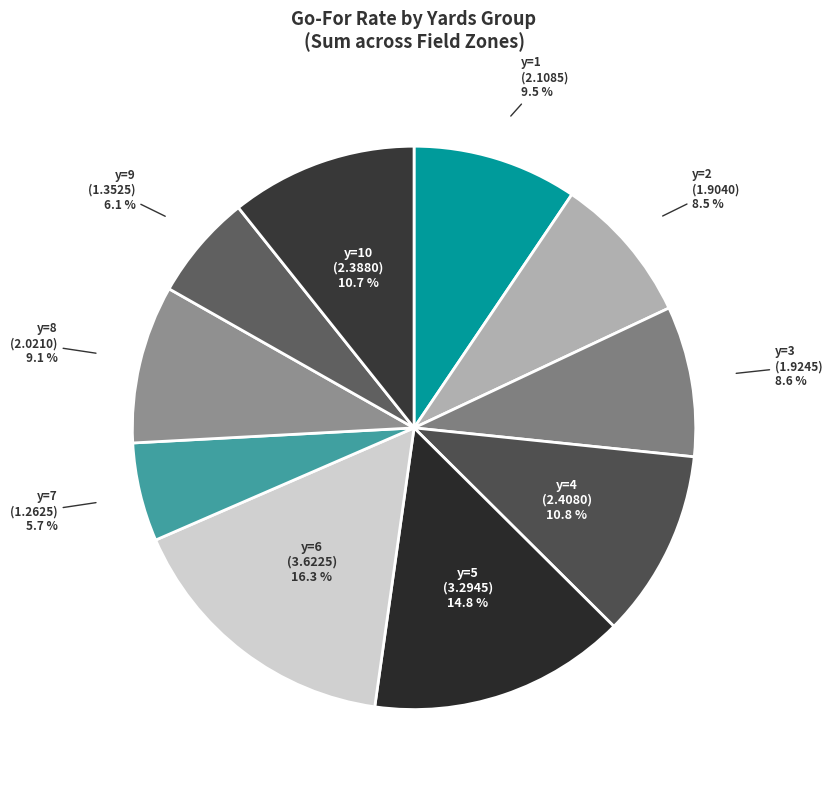

Count the number of slices in the pie.

10